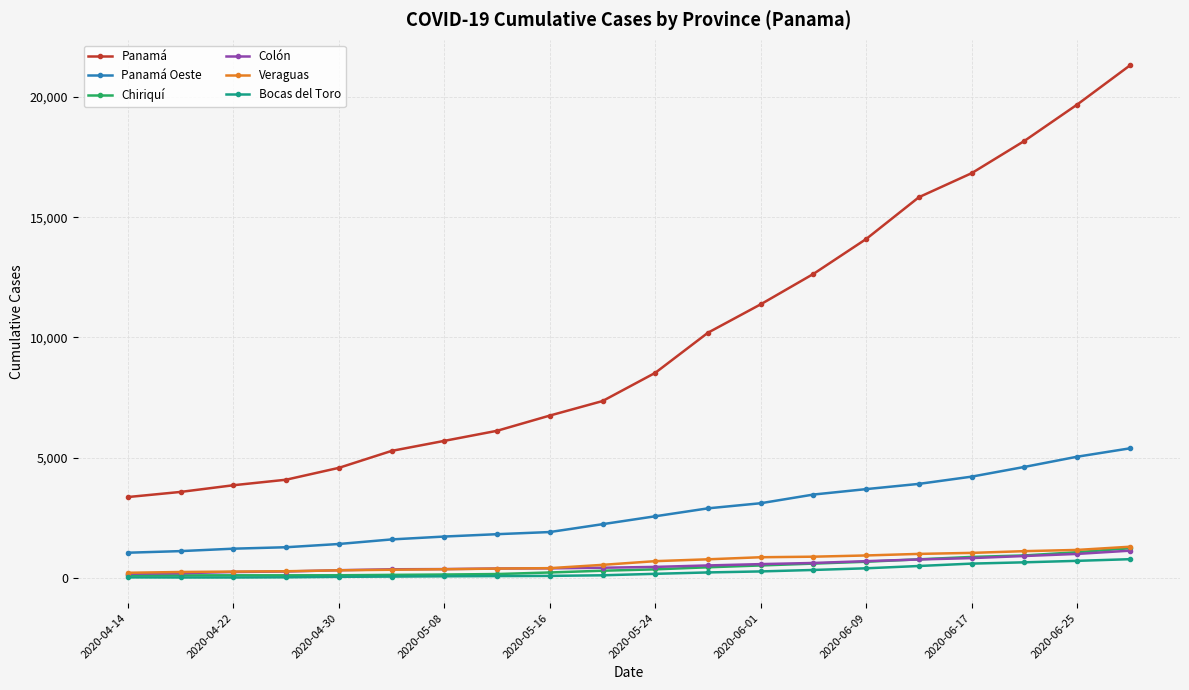

What is the maximum value for Panamá?

21312